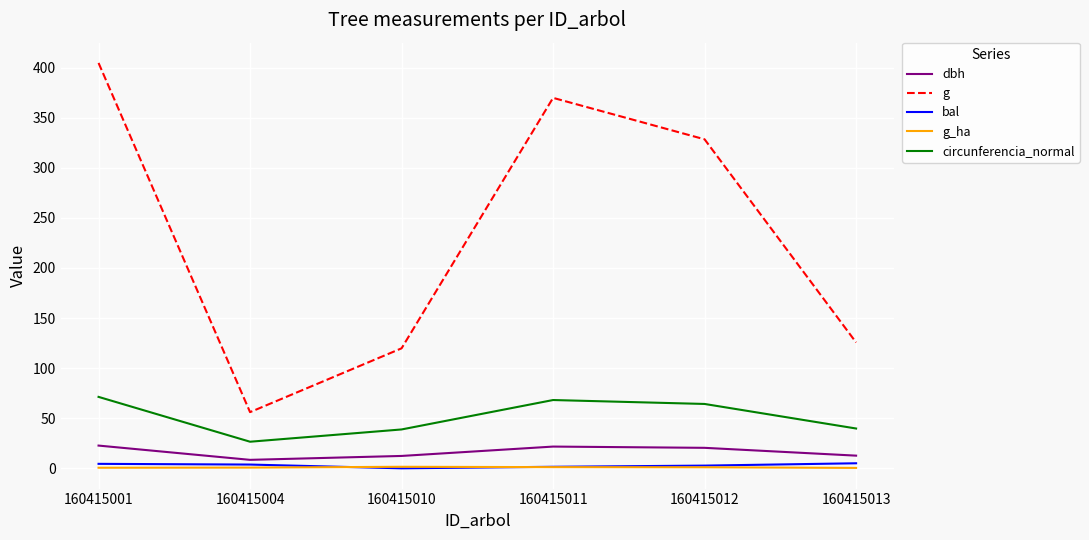

True or false: g has a value of 84.2 at 160415013.

False